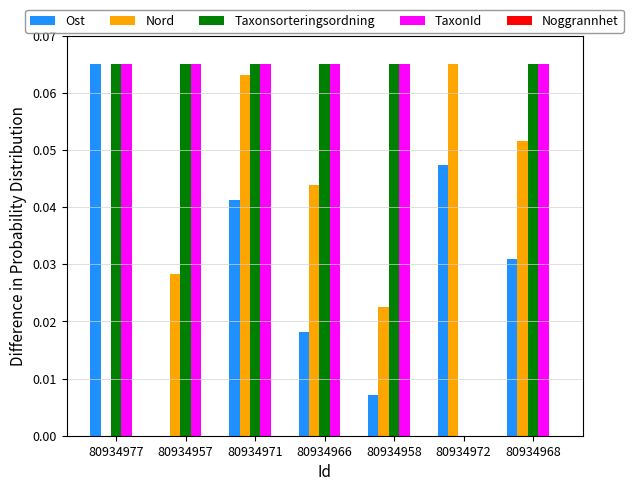

At which category is the sum across all series the highest?

80934971